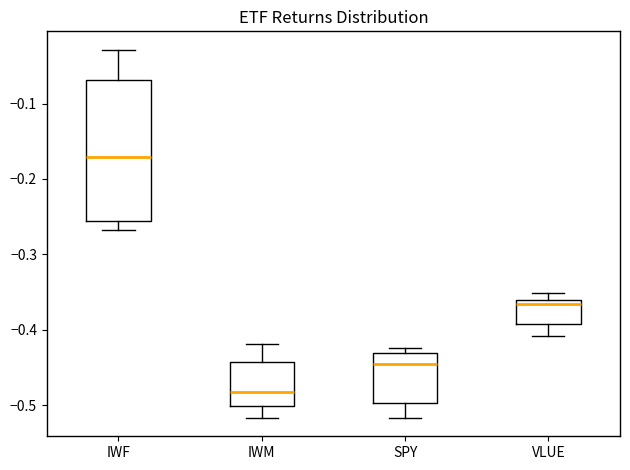

Reading left to right, transcribe this box plot: for each box, give where its median line is, the range the box spans, and where its two whiskers end, as read against the y-axis. The values are not printed on the chart, so give them approximately, as read against the axis.

IWF: median -0.17, box -0.26 to -0.07, whiskers -0.27 to -0.03
IWM: median -0.48, box -0.50 to -0.44, whiskers -0.52 to -0.42
SPY: median -0.45, box -0.50 to -0.43, whiskers -0.52 to -0.42
VLUE: median -0.37, box -0.39 to -0.36, whiskers -0.41 to -0.35